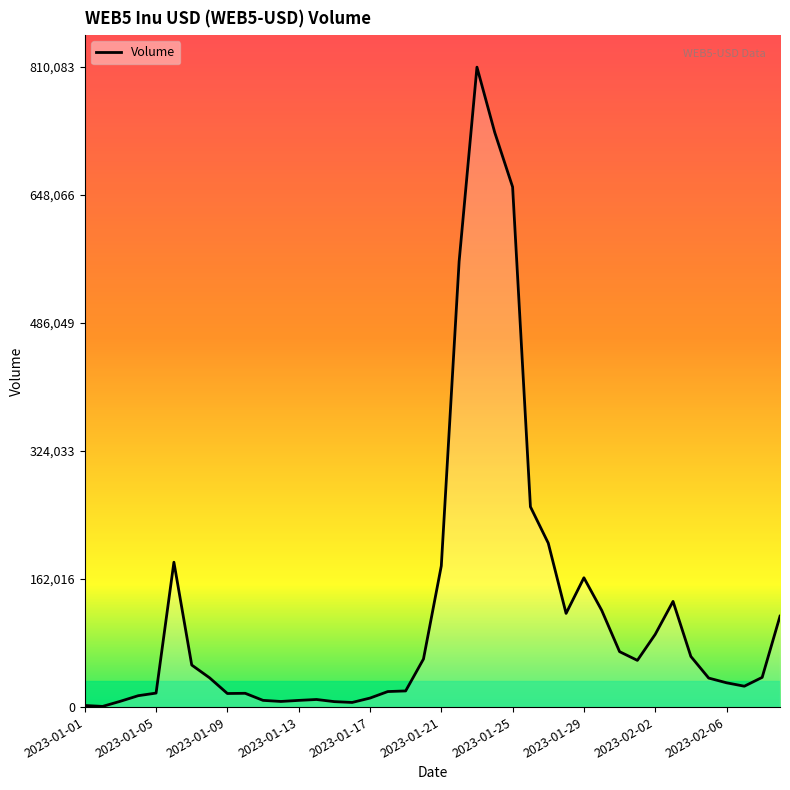

What is the difference between the maximum and minimum values?

809222